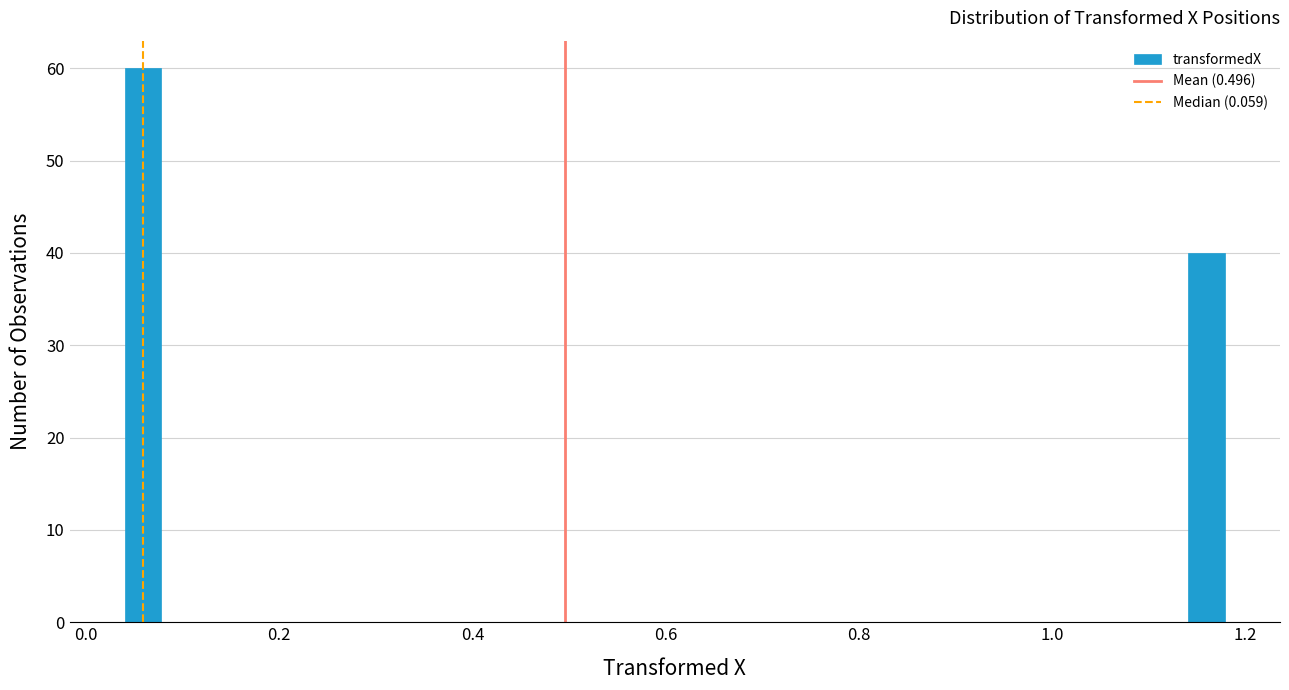

Read against the x-axis, roughly where is the centre of the tallest bar?

0.06